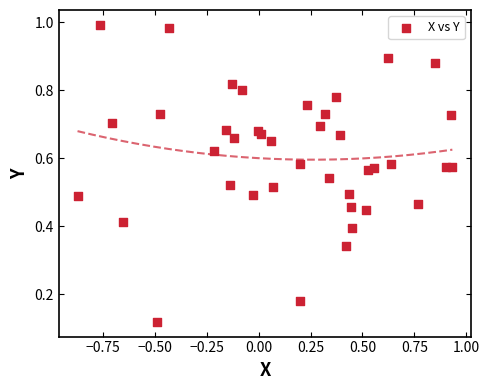

What is the range of X values (max minus min)?

1.8